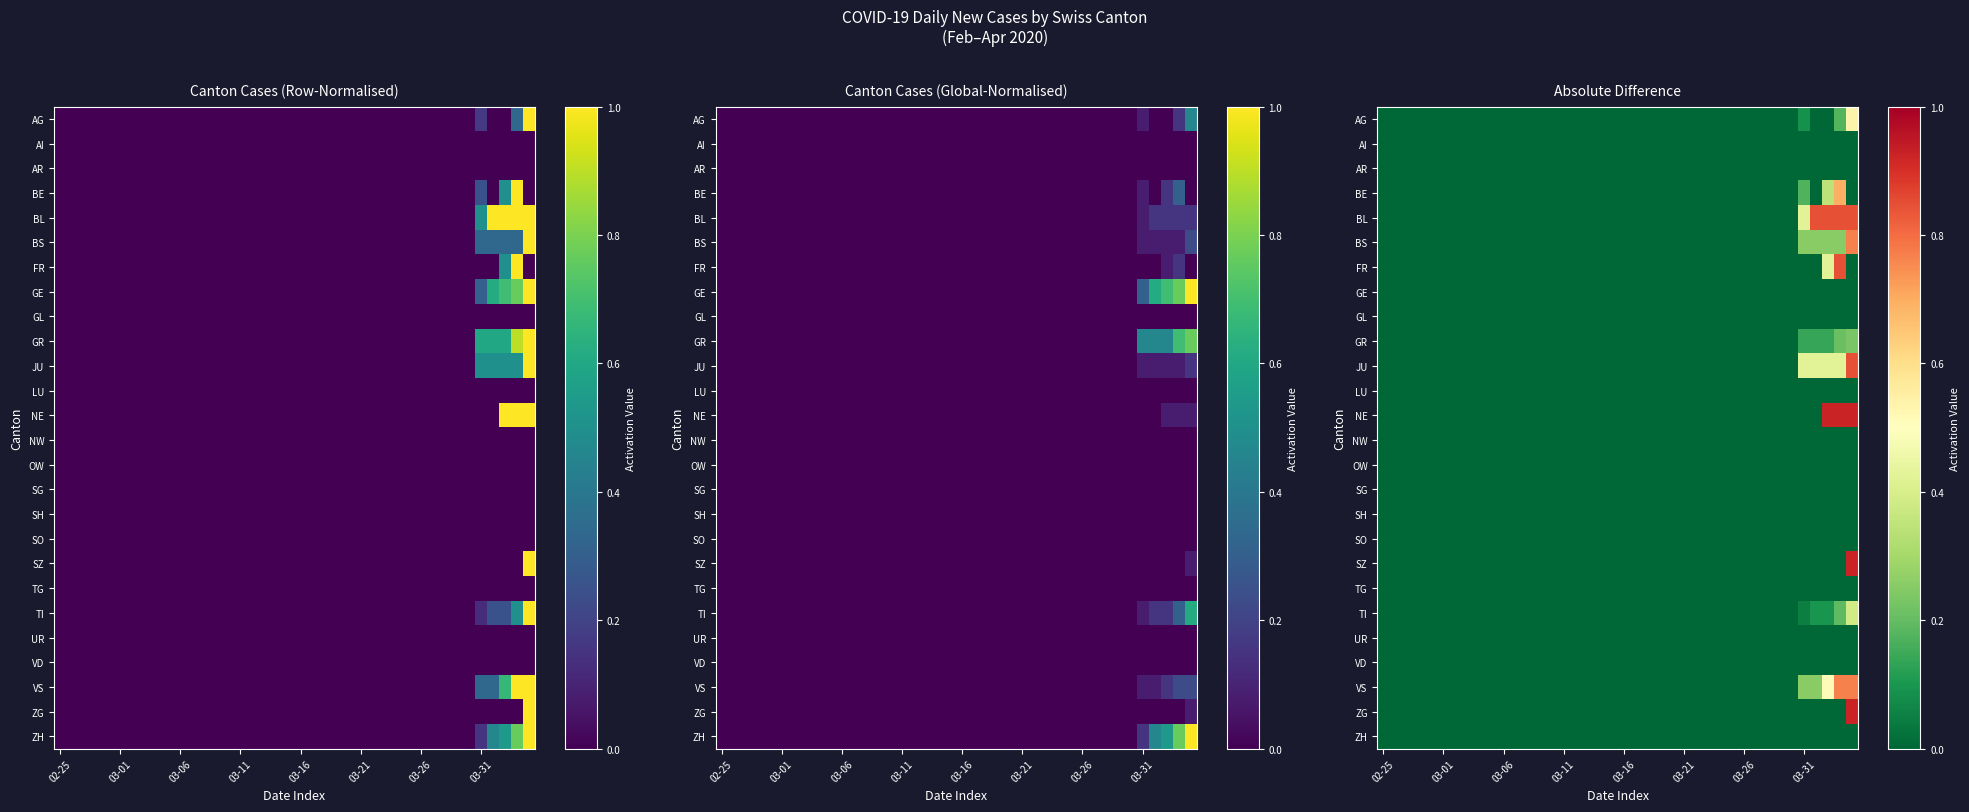

At which category is the sum across all series the highest?

39